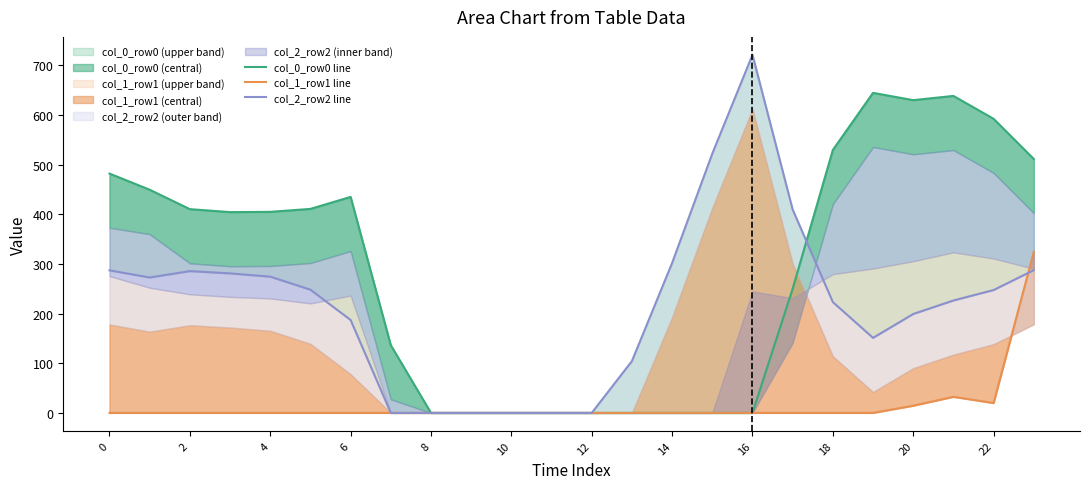

How many series are shown in this chart?

3